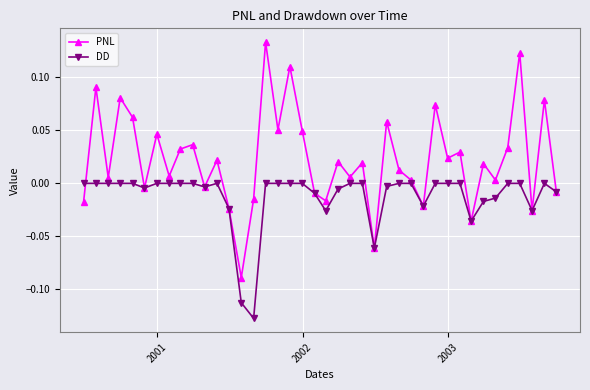

How many values in PNL are above zero?

27